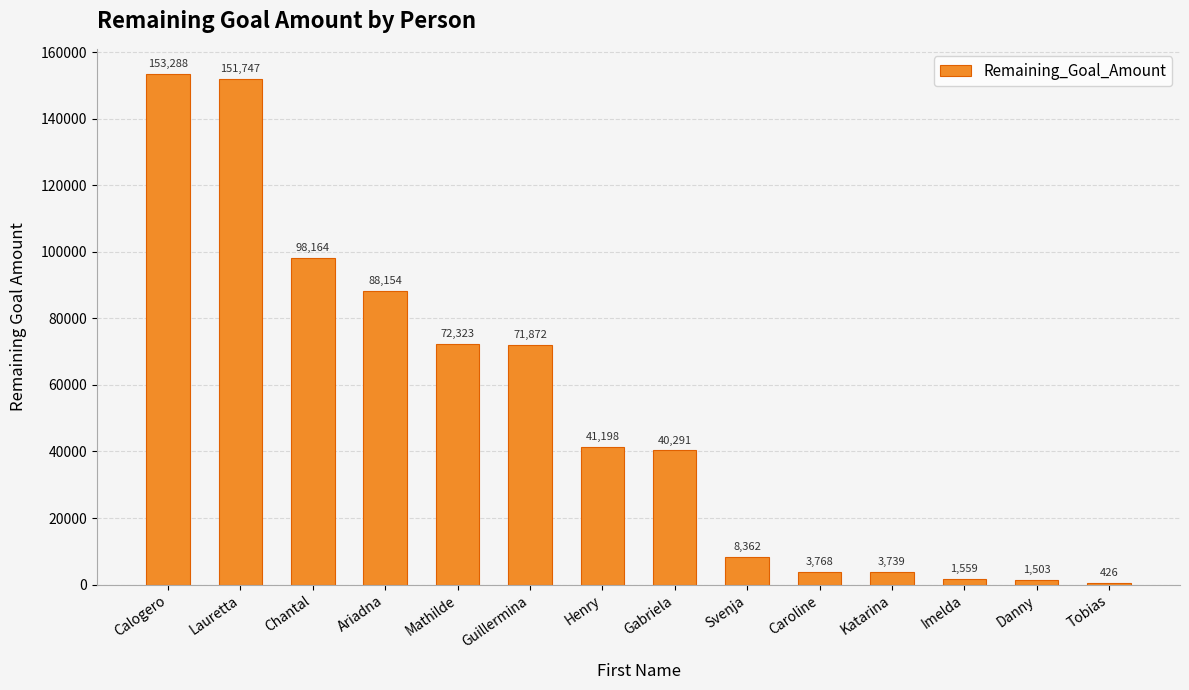

Reading left to right, list all the values displayed in this chart.

153288	151747	98164	88154	72323	71872	41198	40291	8362	3768	3739	1559	1503	426